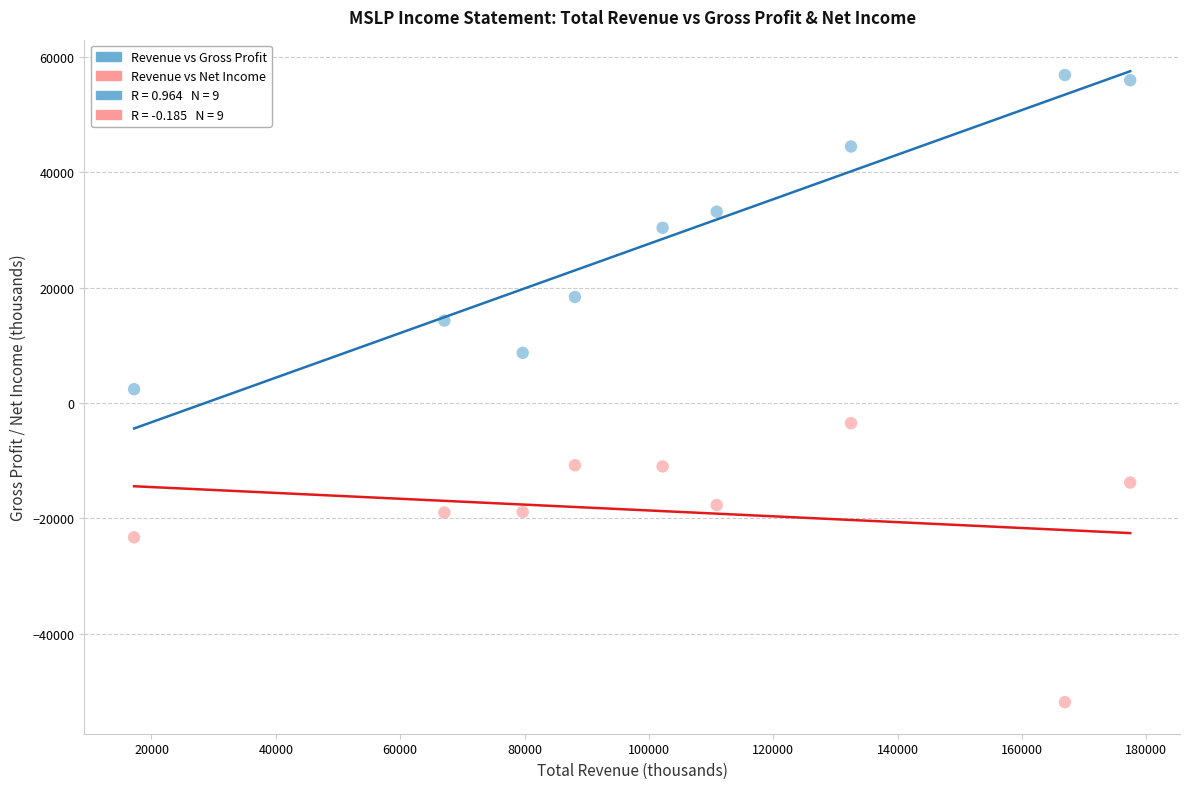

Which series reaches the maximum Y coordinate?

Revenue vs Gross Profit